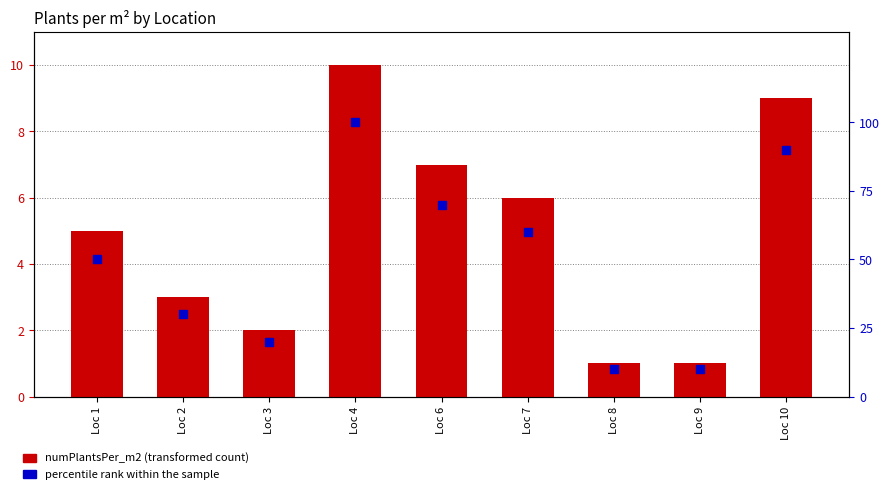

Which series contains the lowest Y value?

numPlantsPer_m2